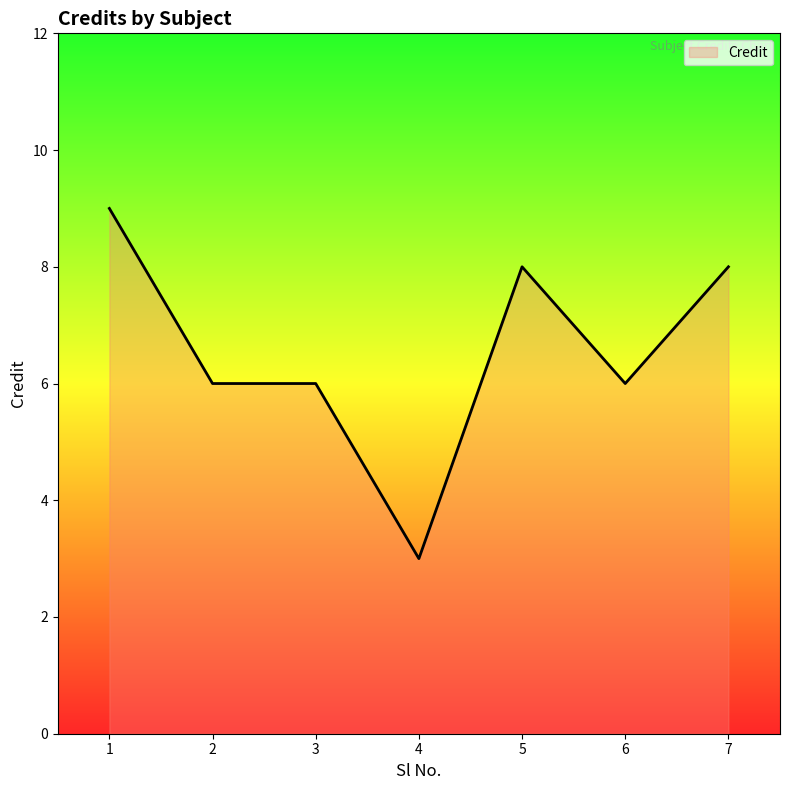

The value at 5 is 2. True or false?

False